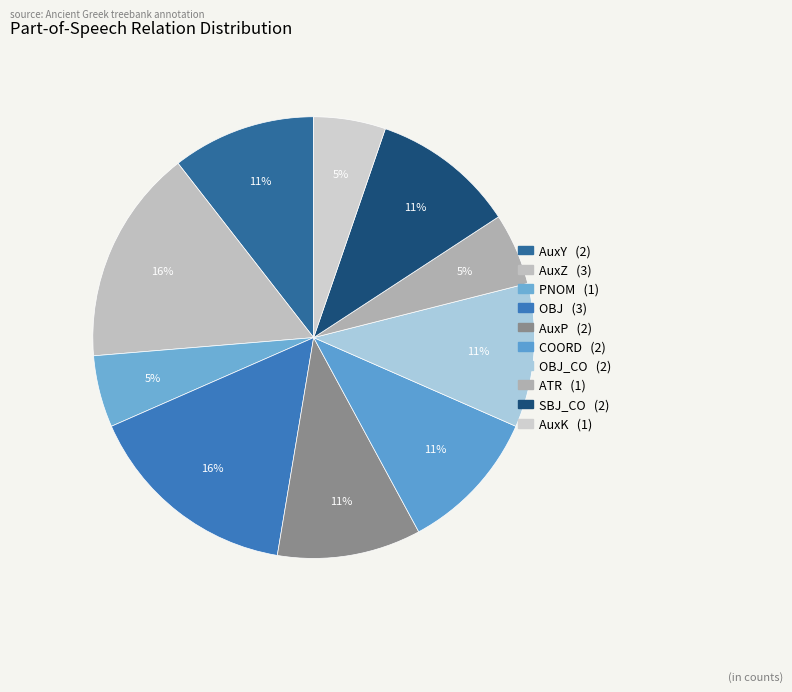

What is the largest slice in the pie chart?

AuxZ